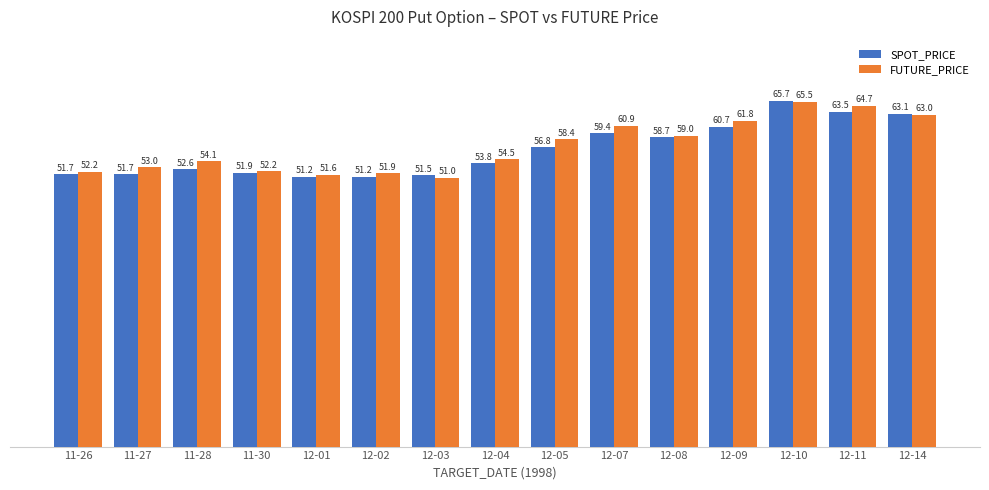

At how many categories does at least one series exceed 57?

7